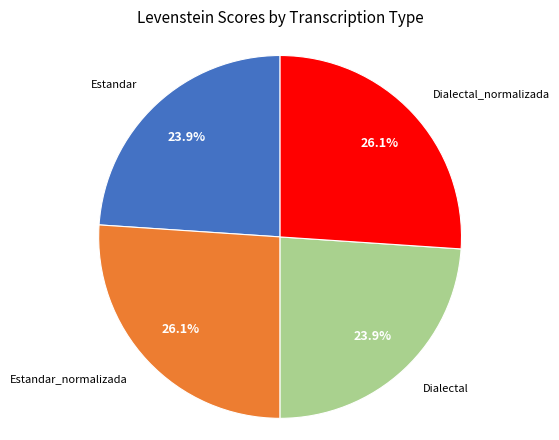

Is there a majority slice in this chart?

No